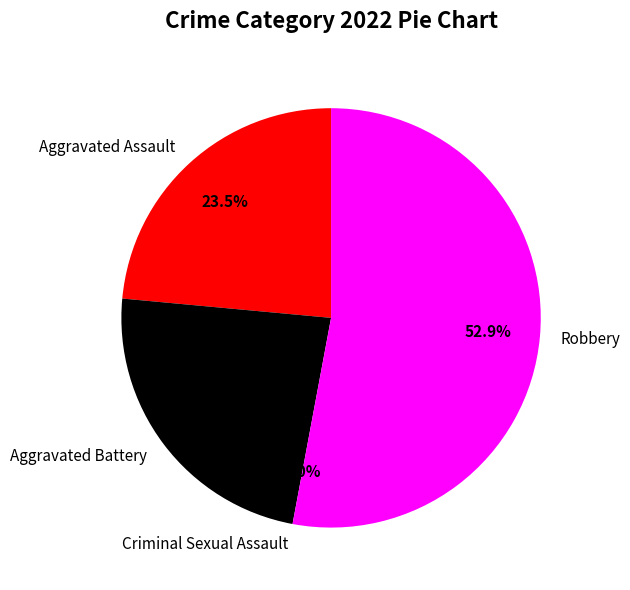

Is it true that Aggravated Battery is 12% of the pie?

False